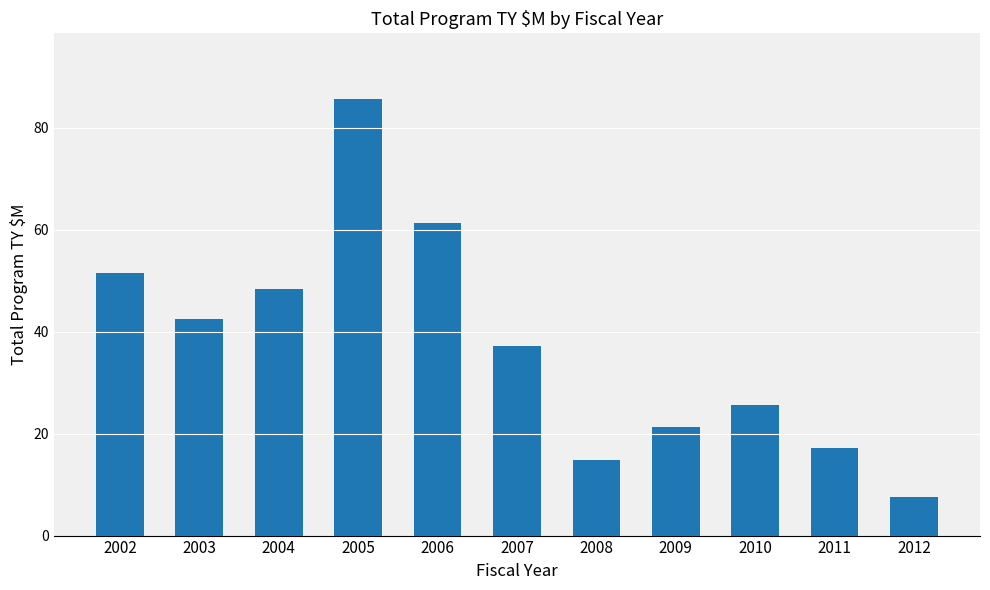

What is the change in value from 2005 to 2010?

-60.0